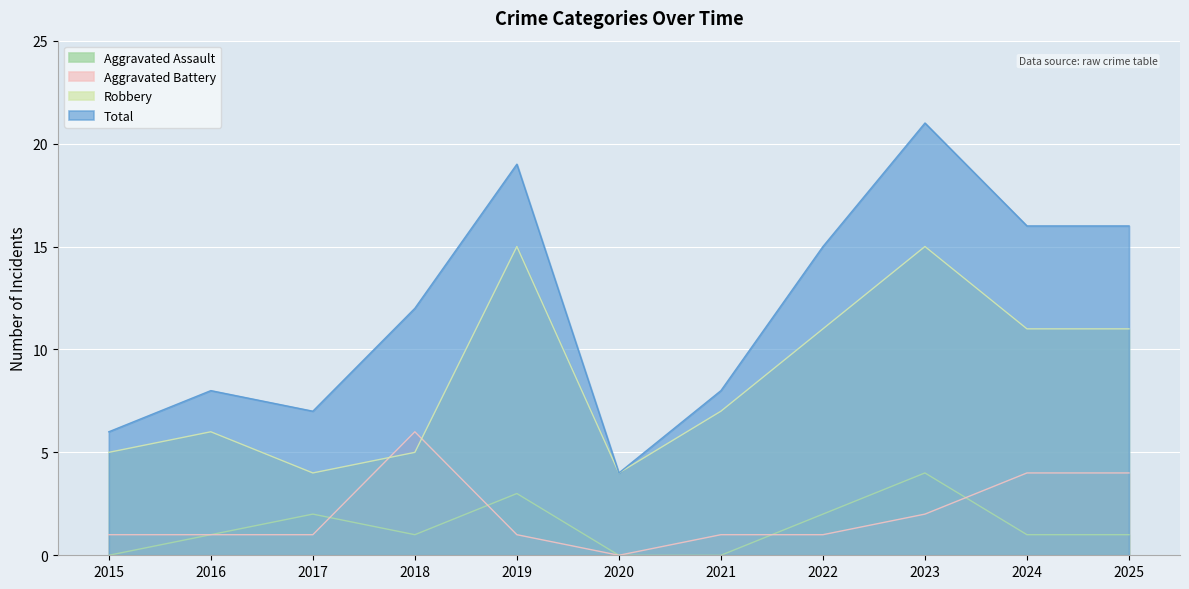

The Robbery series shows 12 at 2021. True or false?

False